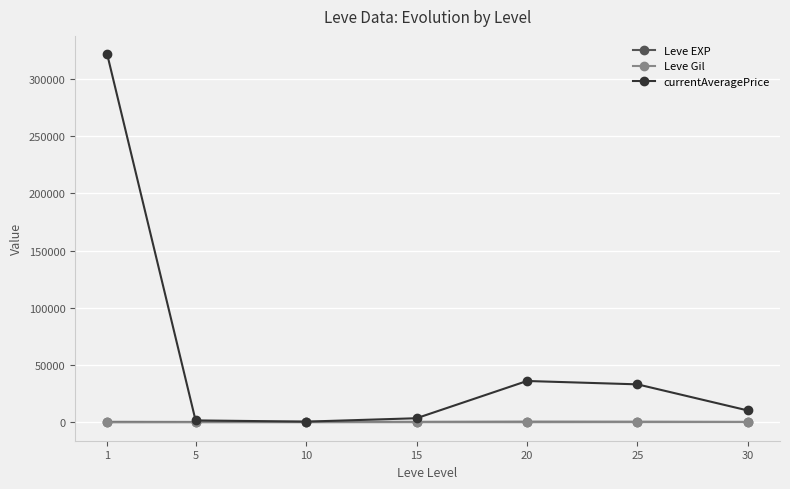

What are all the series names shown in the legend?

Leve EXP, Leve Gil, currentAveragePrice